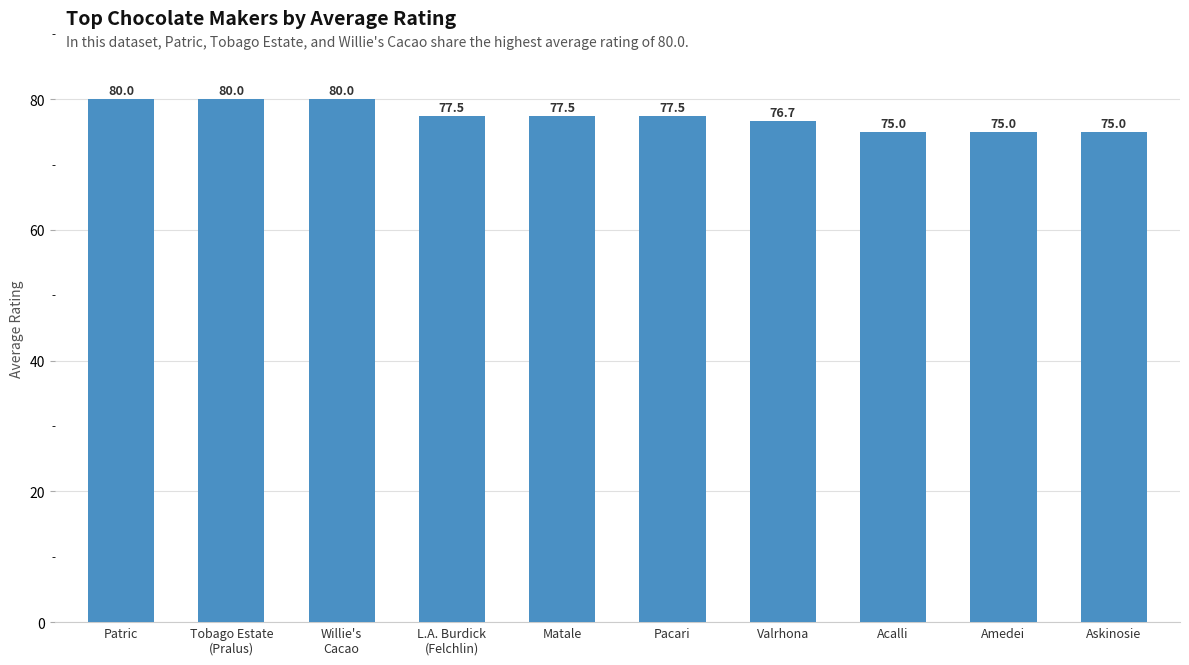

Is it true that the value at Matale is 77.5?

True